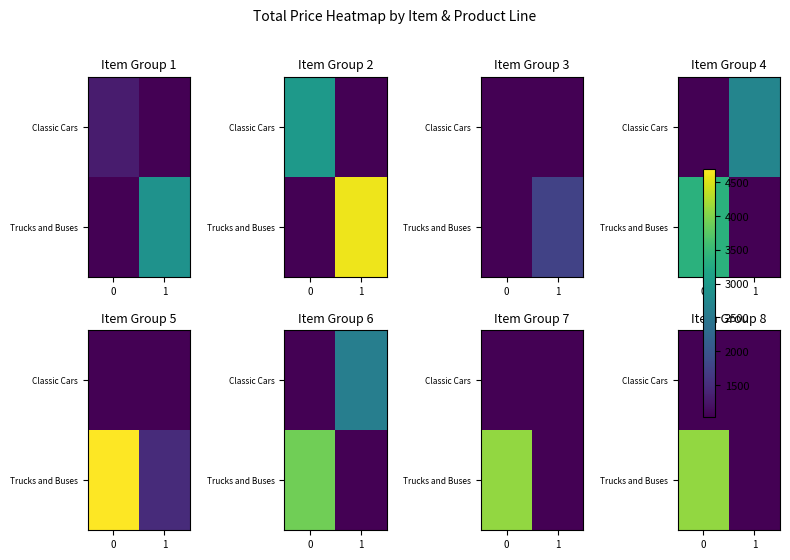

What is the sum of the Trucks and Buses values at 1 and 0?

4100